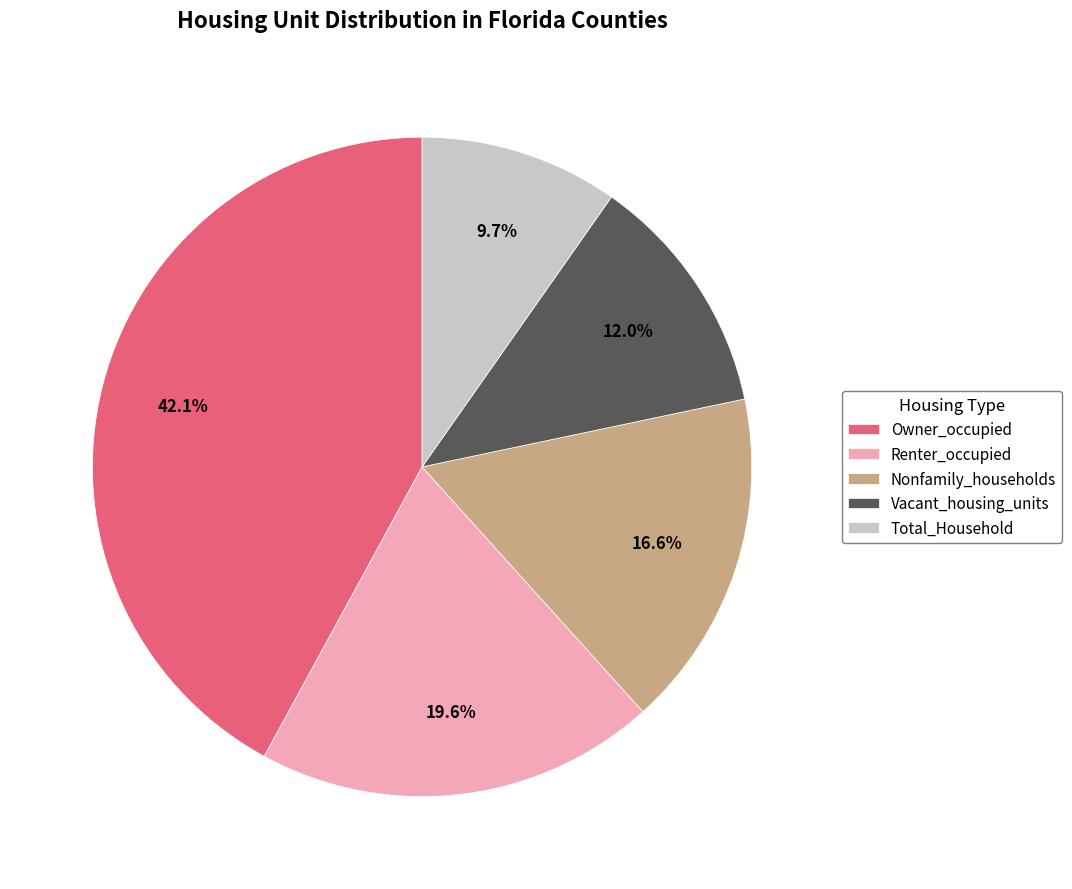

Which category has the biggest portion of the pie?

Owner_occupied